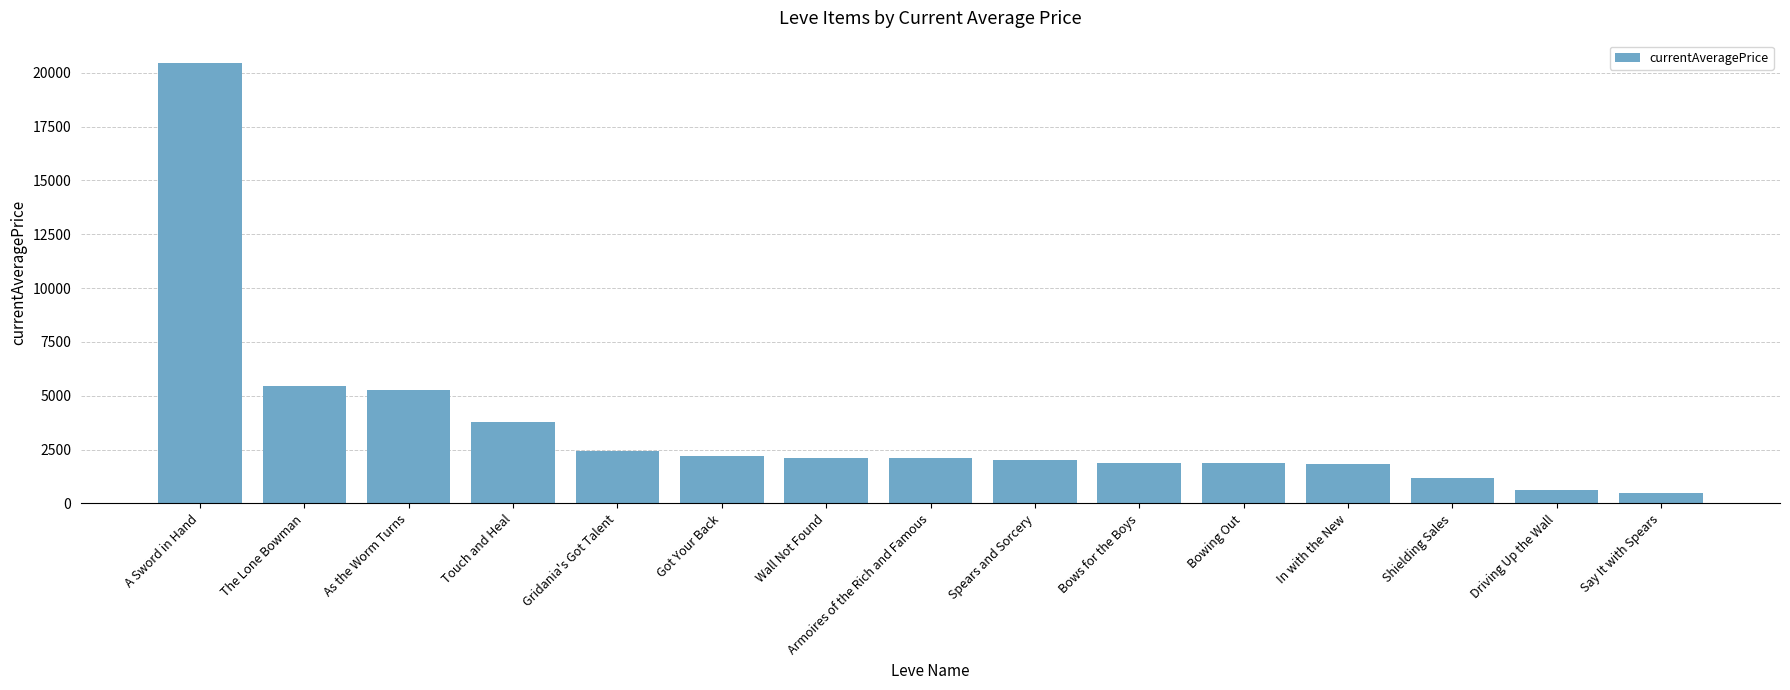

What is the value of the 15th bar from the left?

504.0